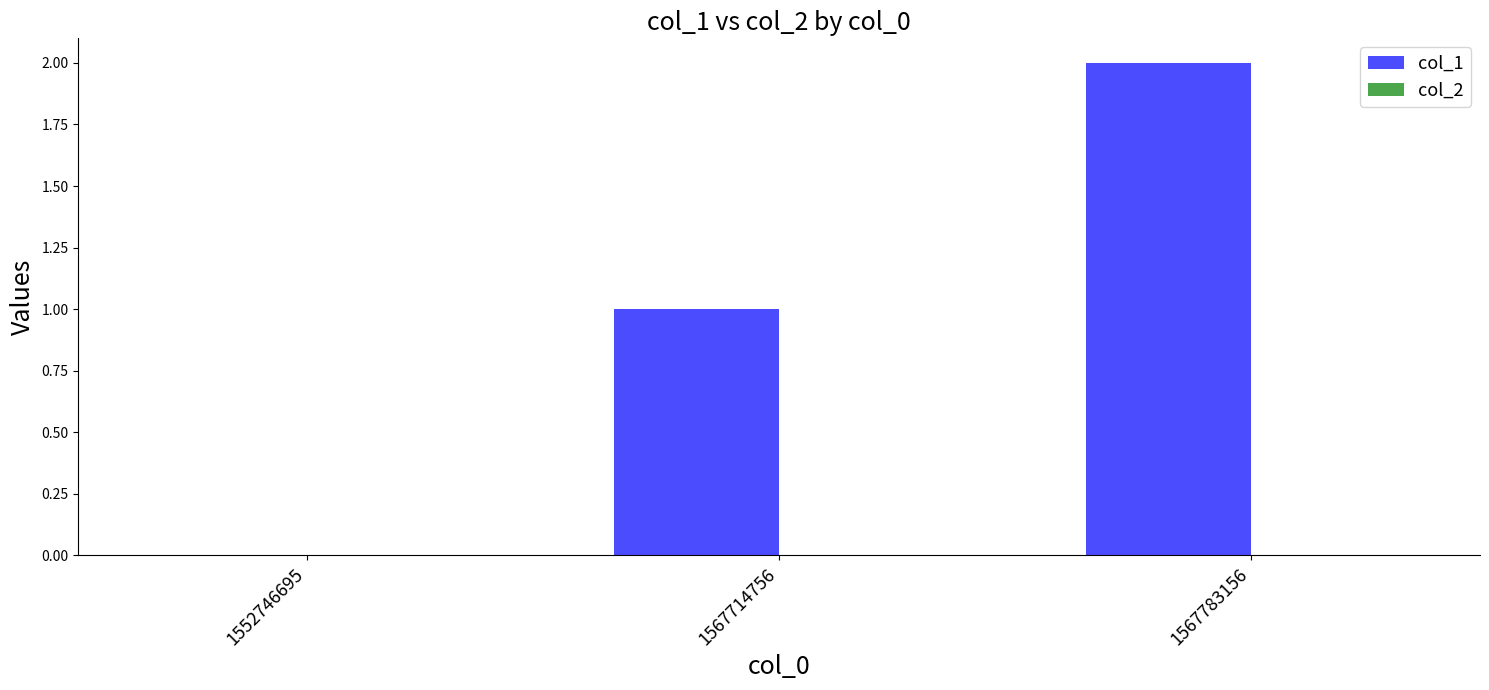

Is it true that the value at 1552746695 is 1?

False